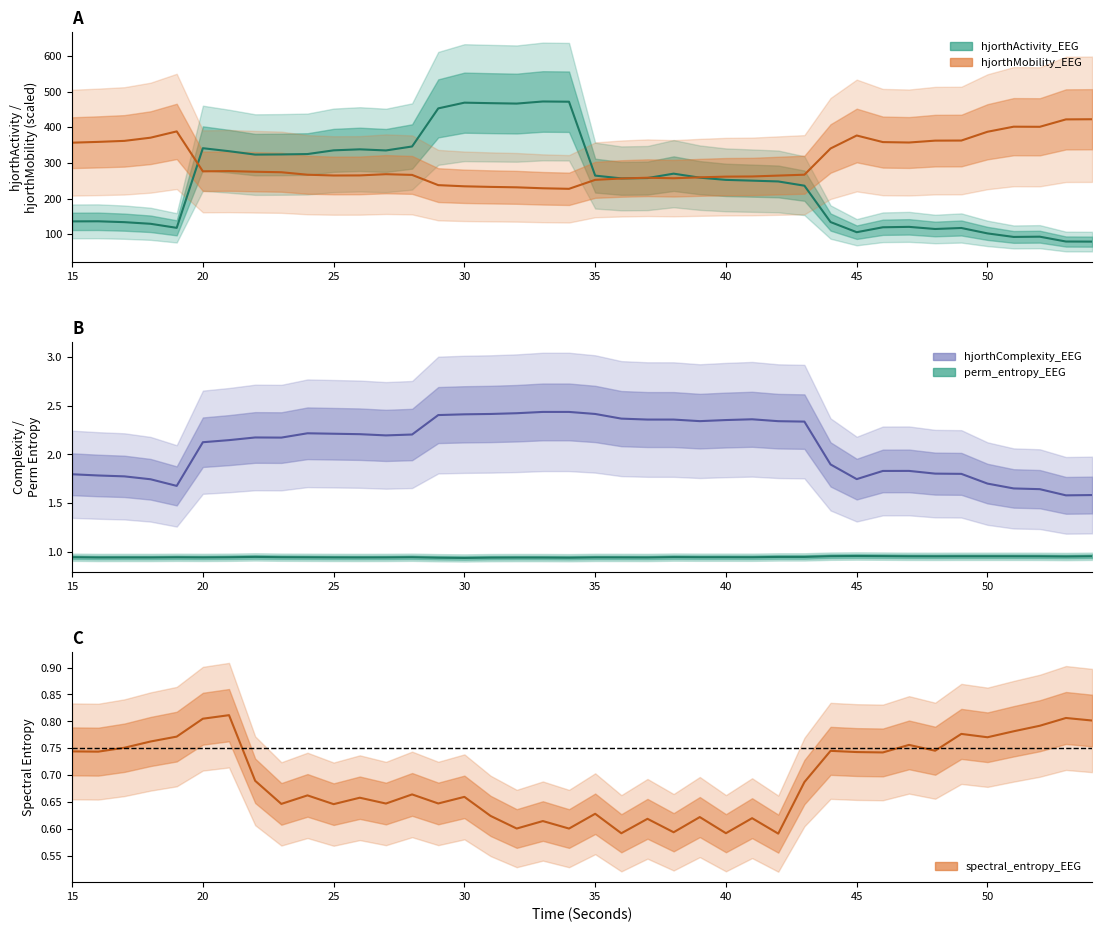

At which category does perm_entropy_EEG reach its first local peak?

17